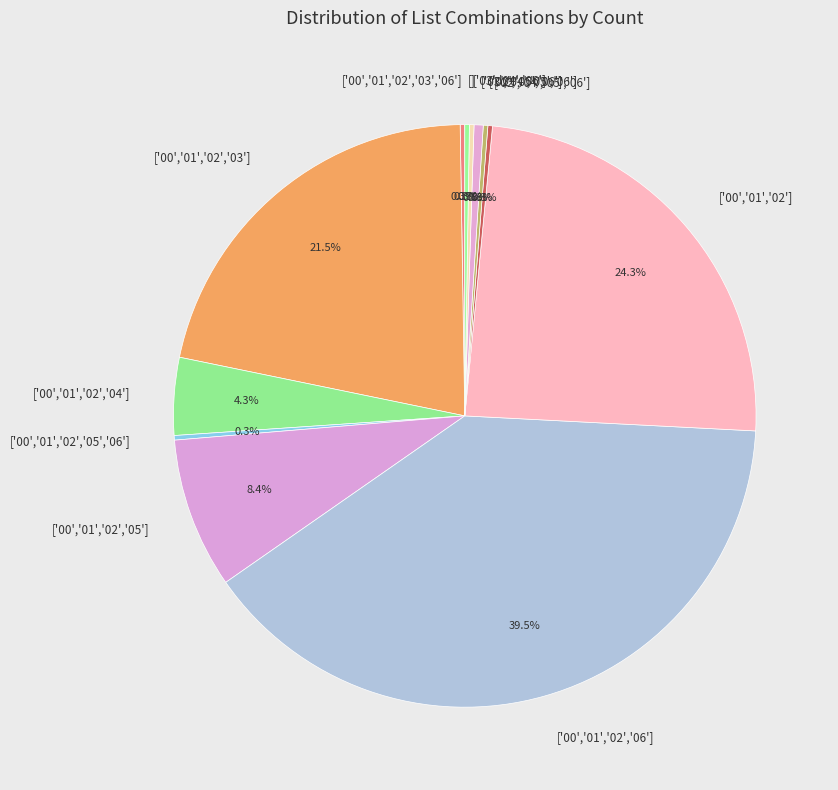

Which category has the biggest portion of the pie?

['00','01','02','06']